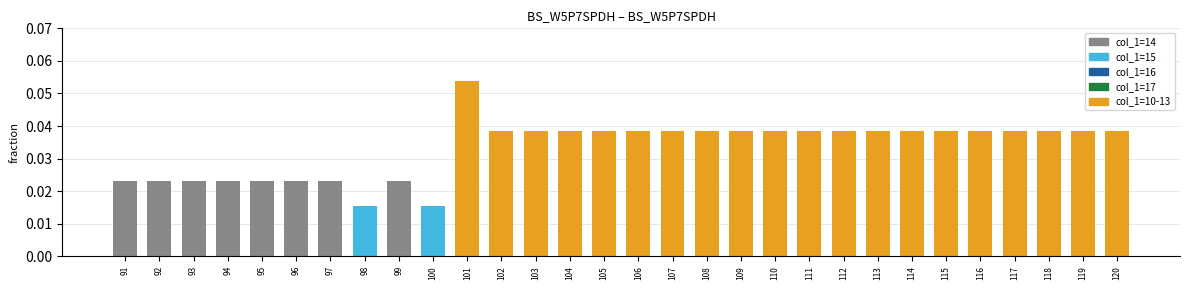

What is the sum of all values?

1.0